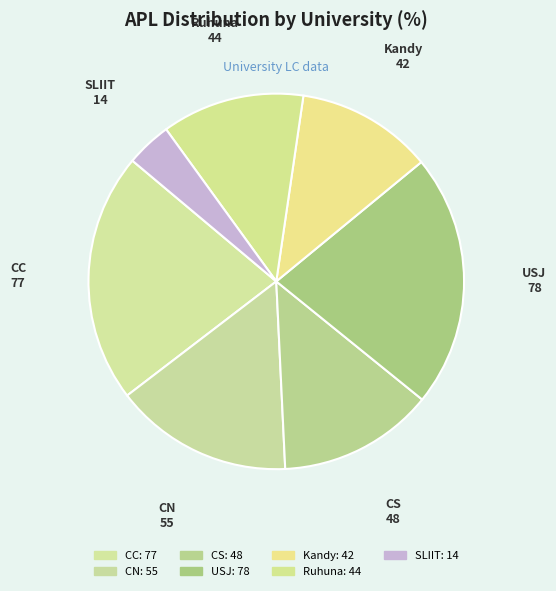

The Kandy slice represents 12% of the pie. True or false?

True